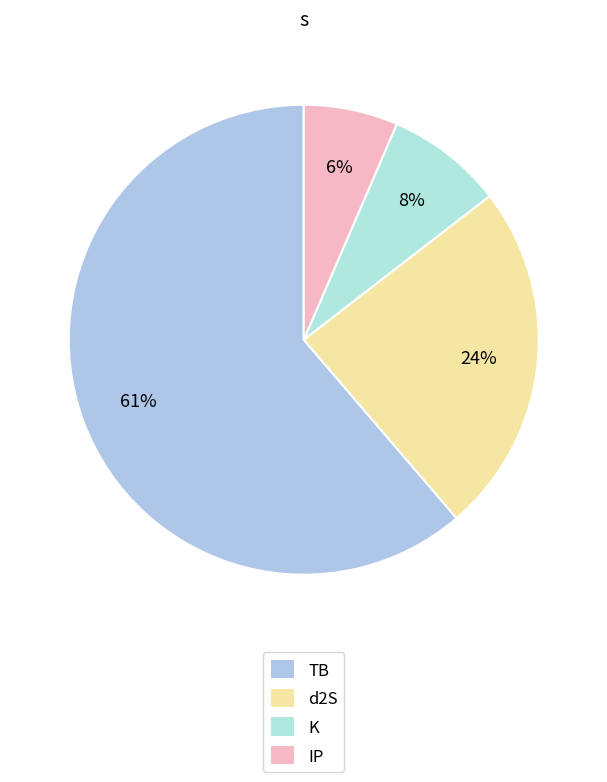

To the nearest percent, what portion does TB represent?

62%